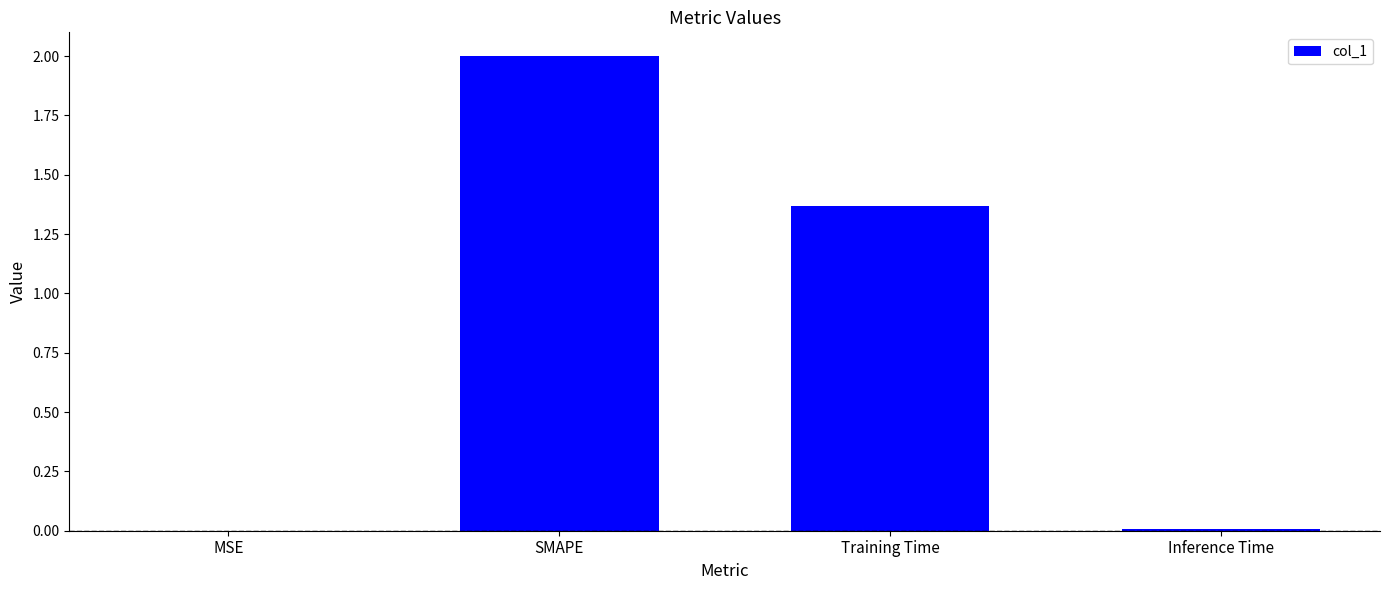

Which label corresponds to the largest value in the chart?

SMAPE